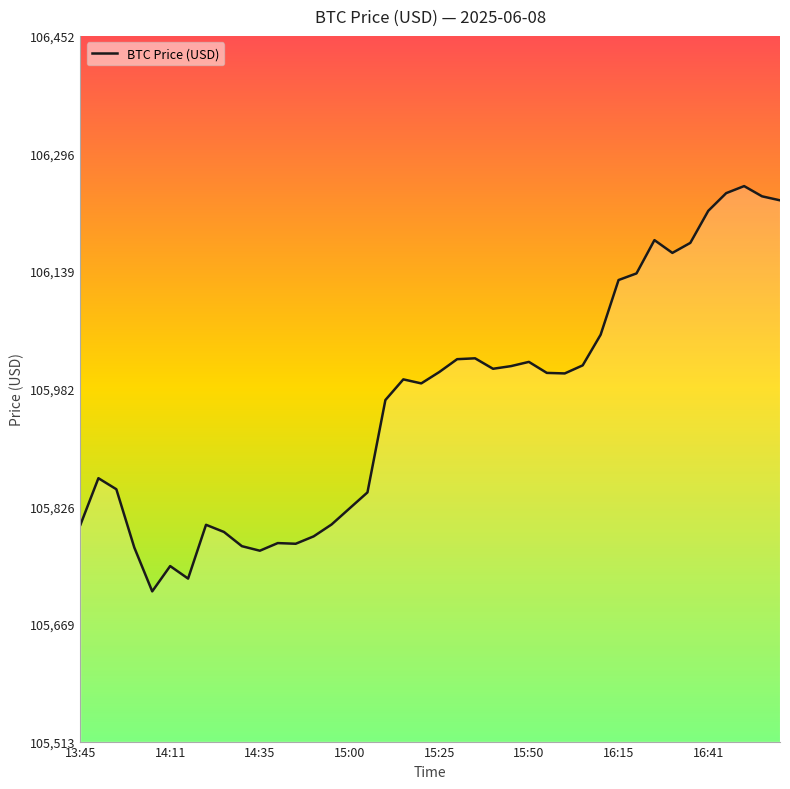

What is the greatest value displayed?

106252.2